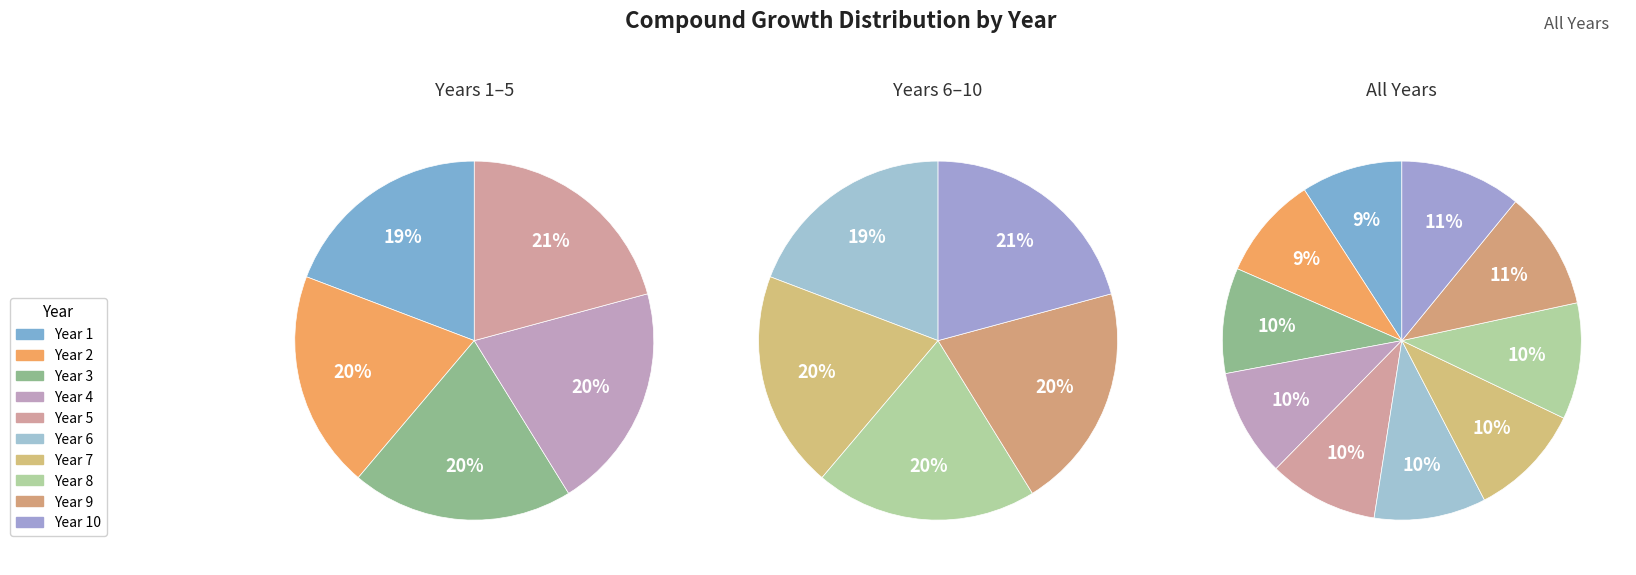

What is the total percentage of 1 and 5?

19.0%